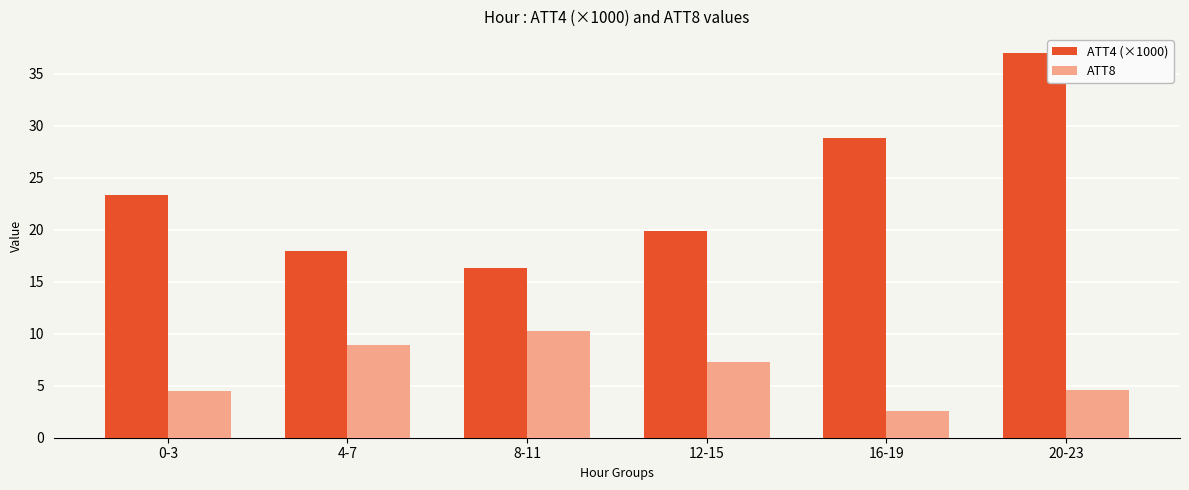

Which series has the widest spread of values?

ATT4 (×1000)